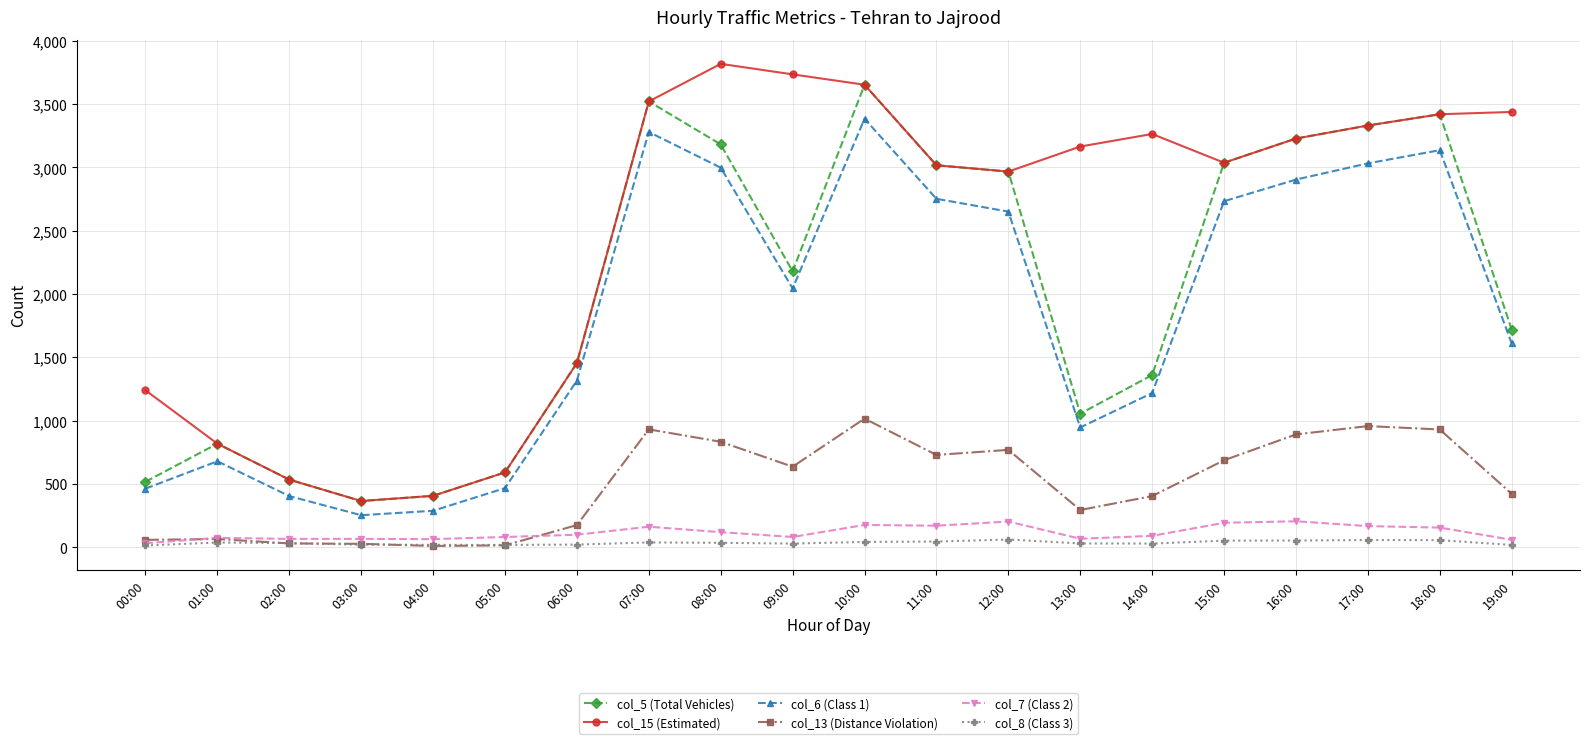

True or false: col_7 (Class 2) and col_6 (Class 1) cross at least once.

False